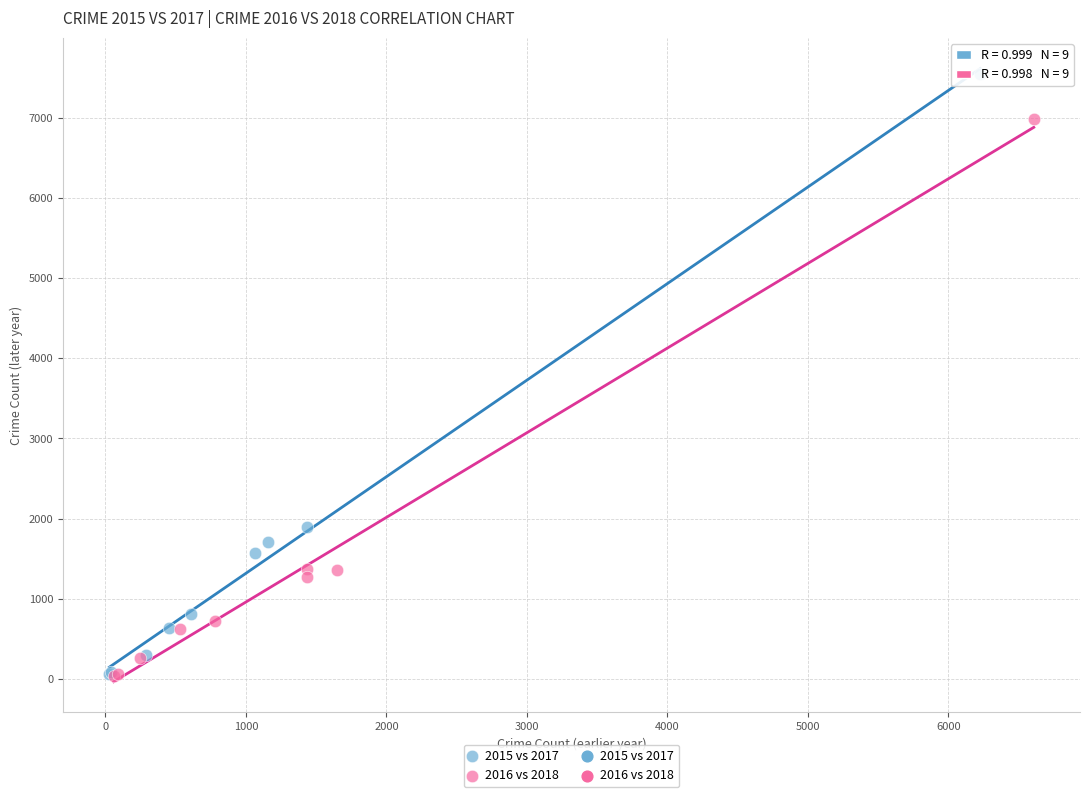

Which series has the largest Y range (max minus min)?

2015 vs 2017